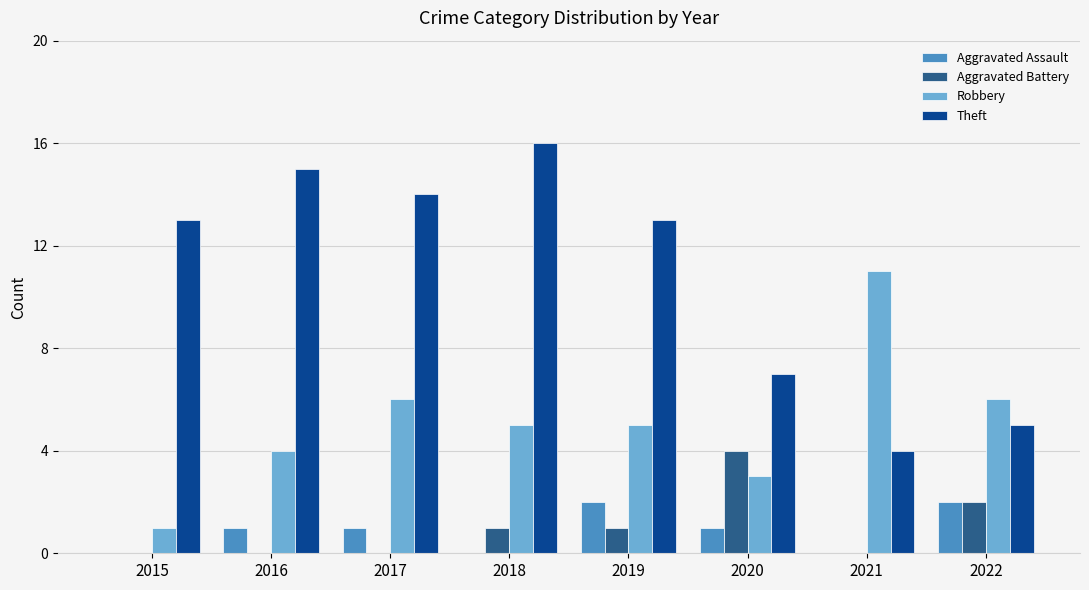

Reading left to right, what are all the values shown in this chart?

Aggravated Assault: 2015=0	2016=1	2017=1	2018=0	2019=2	2020=1	2021=0	2022=2
Aggravated Battery: 2015=0	2016=0	2017=0	2018=1	2019=1	2020=4	2021=0	2022=2
Robbery: 2015=1	2016=4	2017=6	2018=5	2019=5	2020=3	2021=11	2022=6
Theft: 2015=13	2016=15	2017=14	2018=16	2019=13	2020=7	2021=4	2022=5